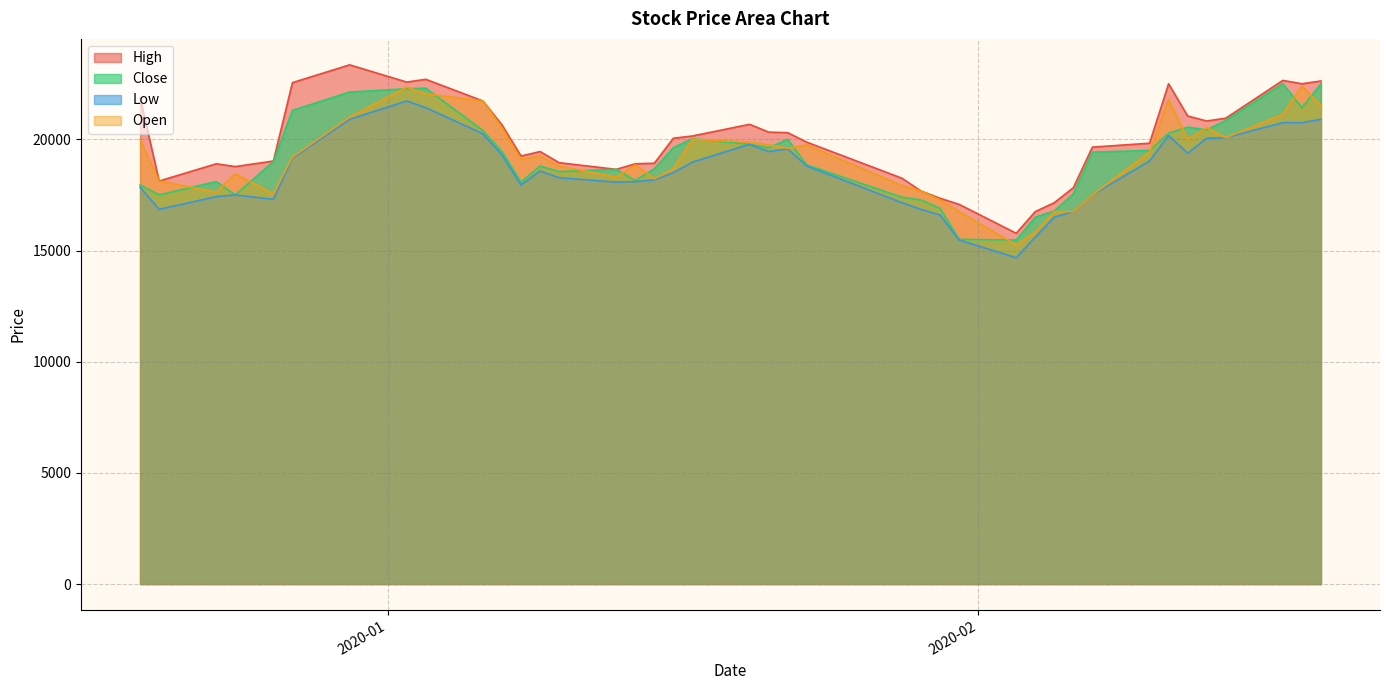

What is the maximum value for Close?

22500